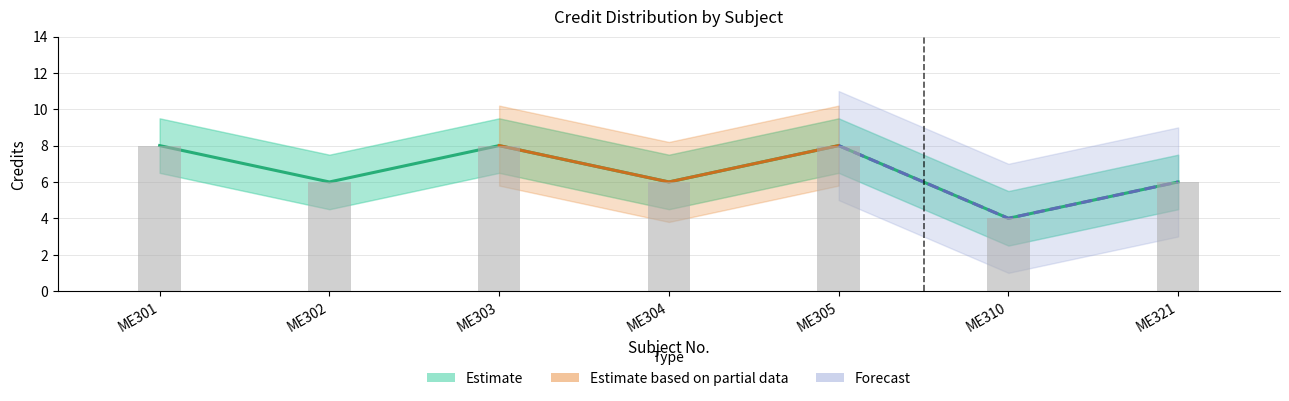

At which label does the data first exceed 6?

ME301